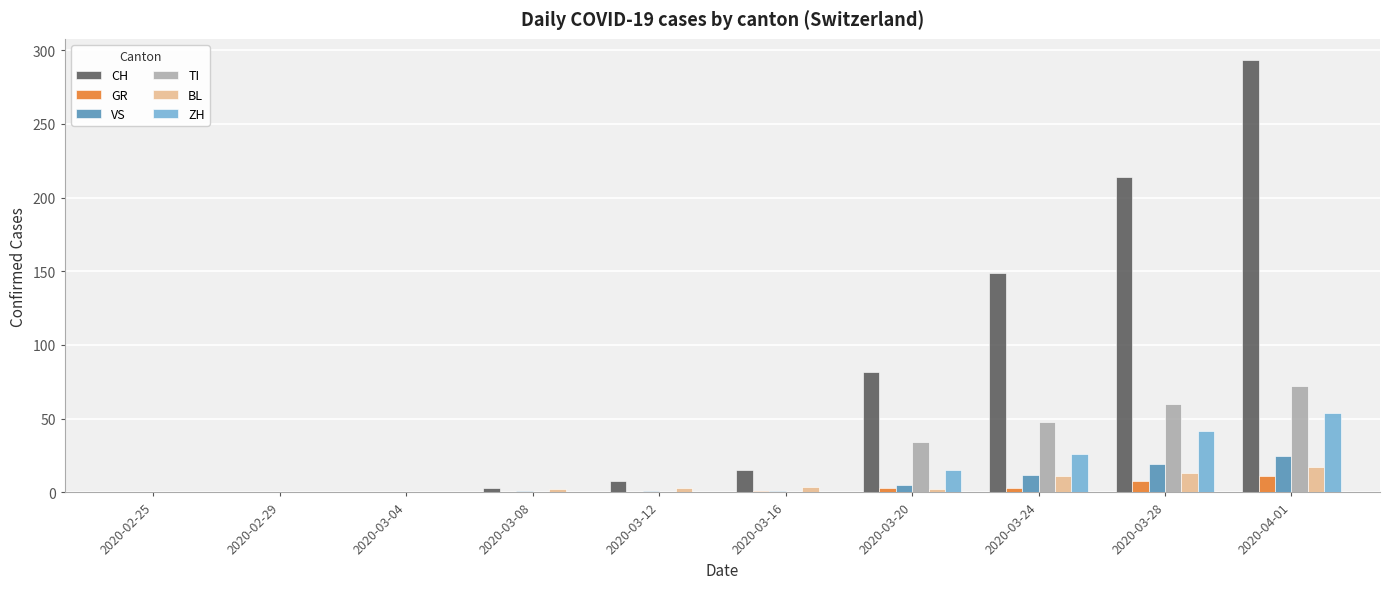

How many groups of bars are there?

10